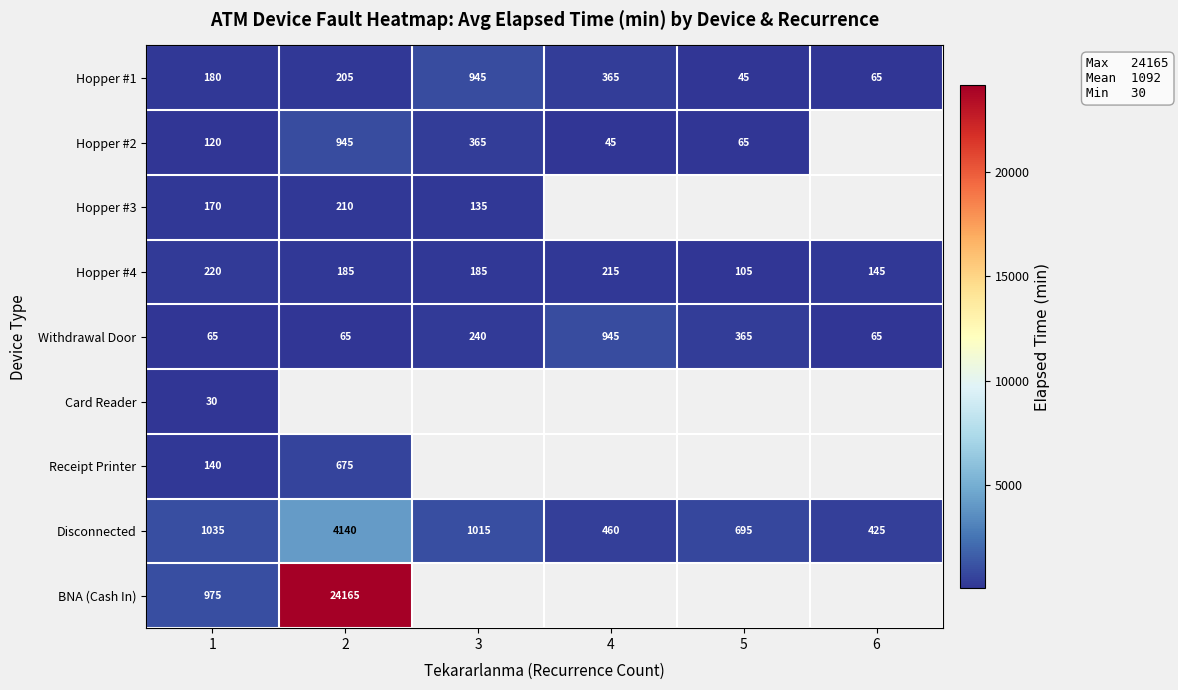

How many distinct data groups are displayed?

9